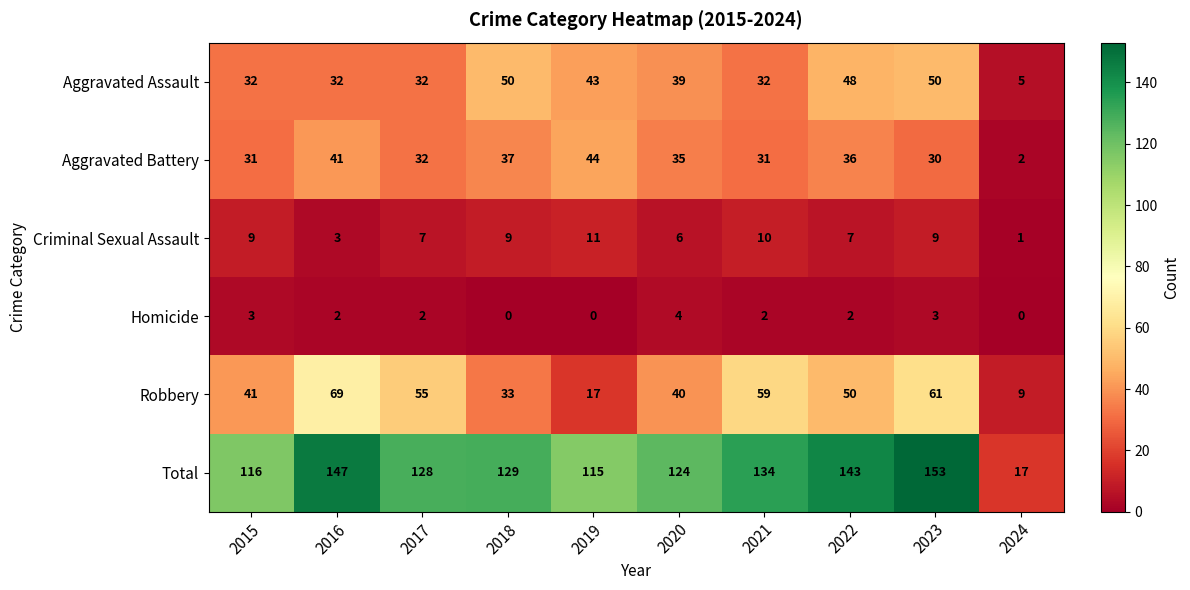

Is it true that Criminal Sexual Assault equals 9 at 2018?

True